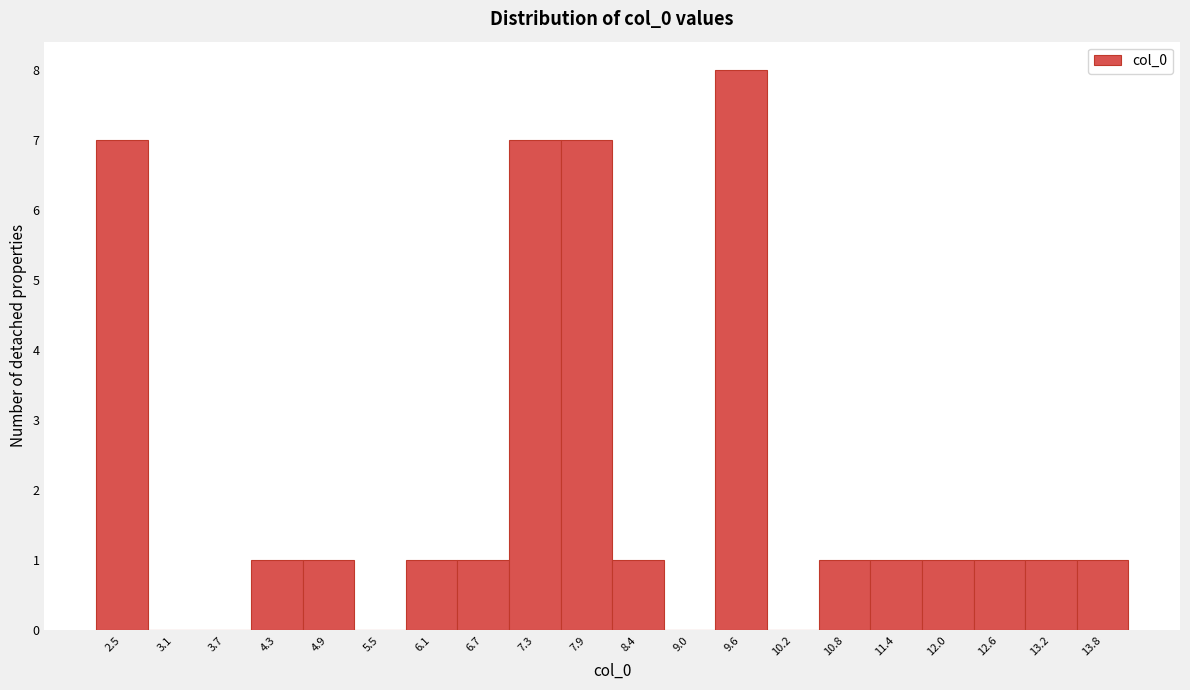

Reading right to left, what are all the values shown in this chart?

13.8=1	13.2=1	12.6=1	12.0=1	11.4=1	10.8=1	10.2=0	9.6=8	9.0=0	8.4=1	7.9=7	7.3=7	6.7=1	6.1=1	5.5=0	4.9=1	4.3=1	3.7=0	3.1=0	2.5=7